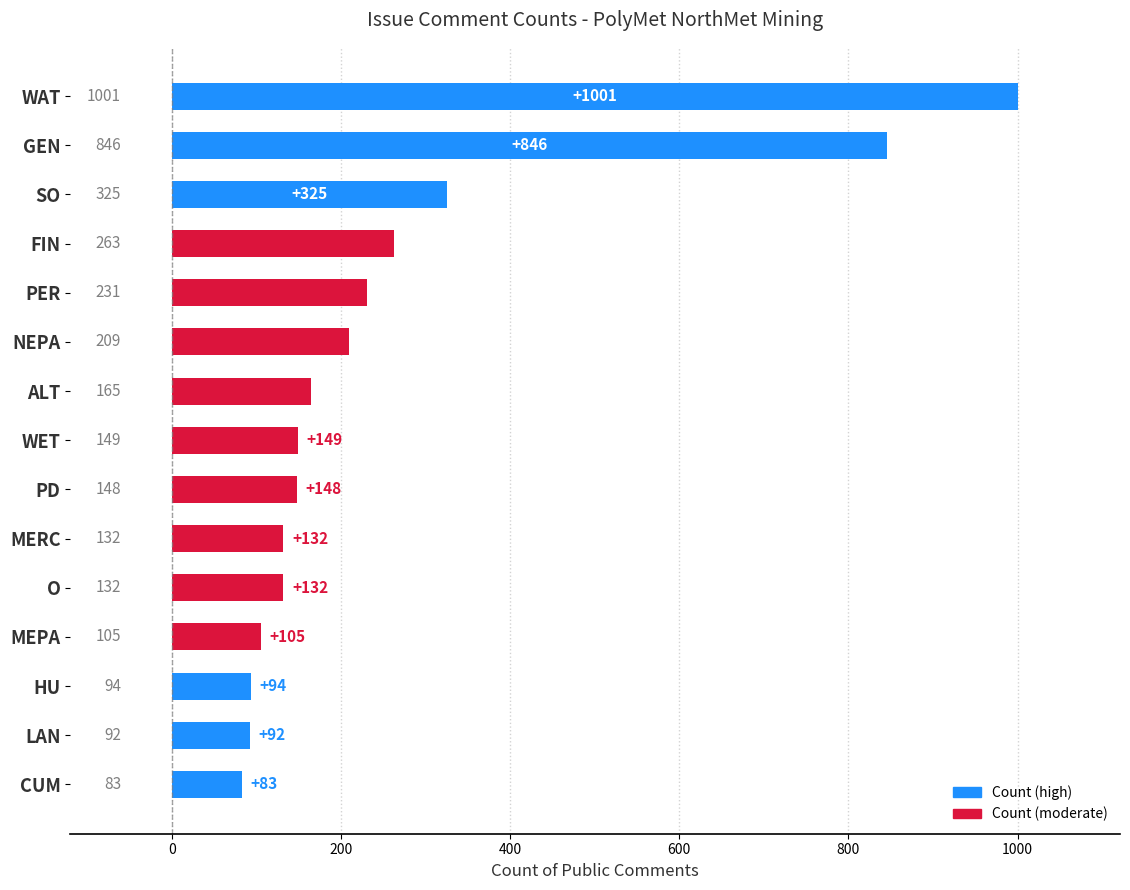

How many data points are less than 149?

7